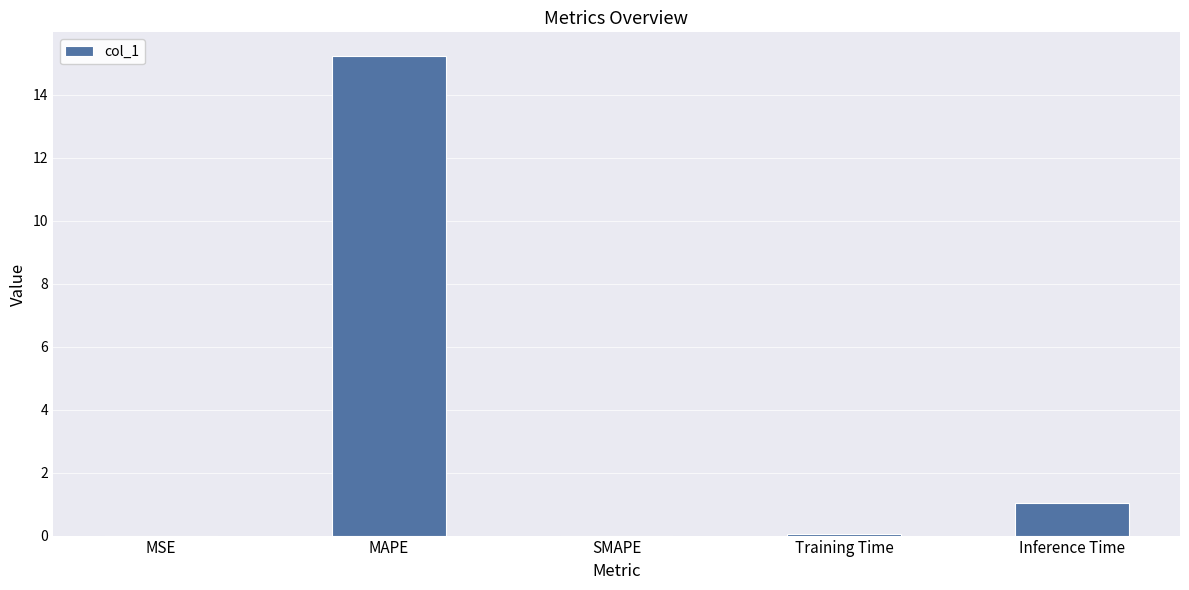

What is the change in value from MAPE to SMAPE?

-15.2